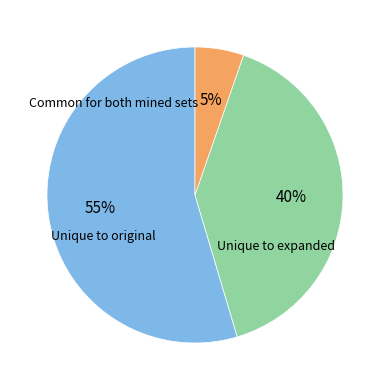

To the nearest percent, what is the average slice percentage?

33%